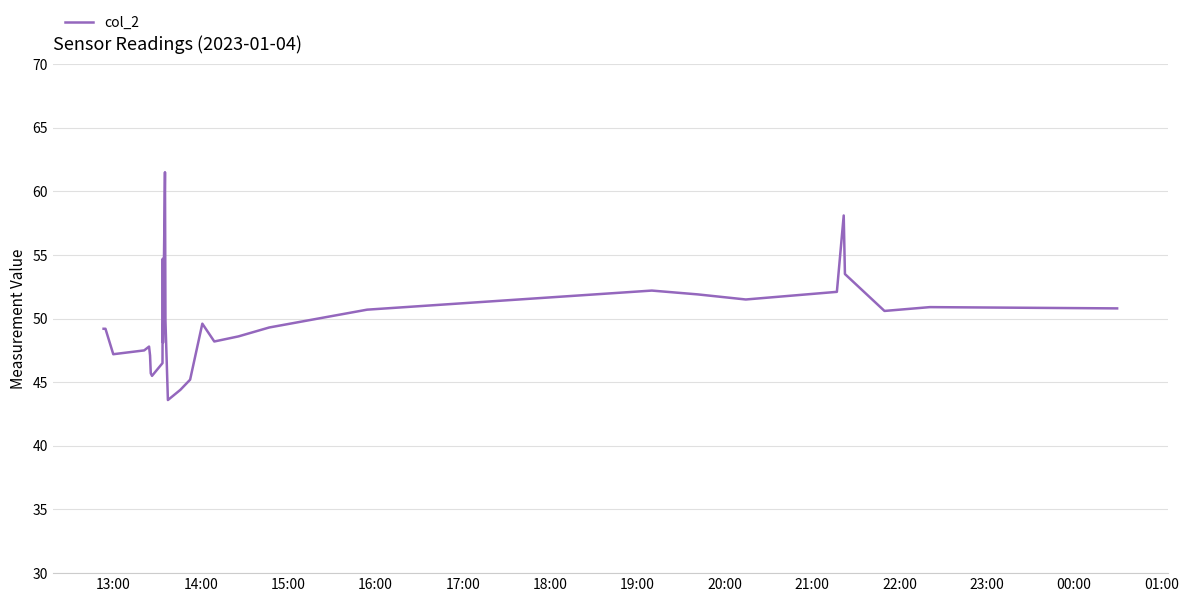

Does the chart display data point markers on the line(s)?

No